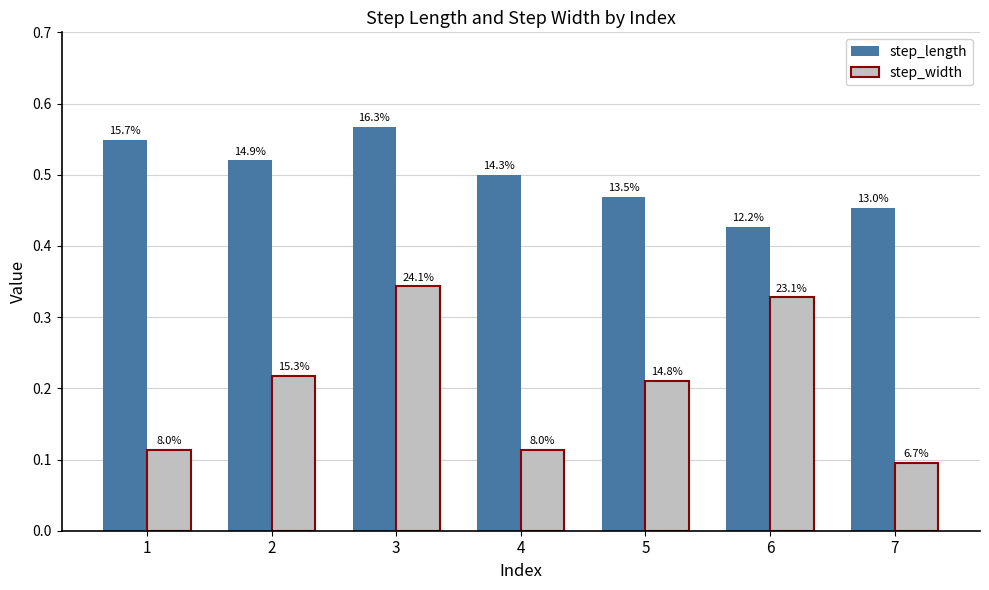

Rank the categories by step_length value from highest to lowest.

3, 1, 2, 4, 5, 7, 6